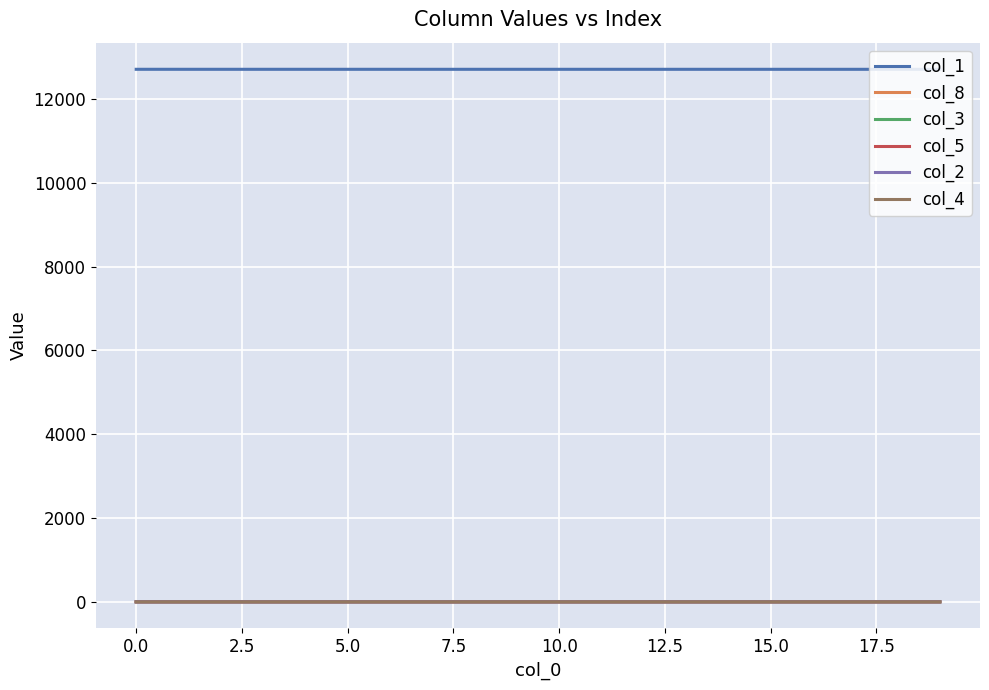

Which series has the largest total across all categories?

col_1